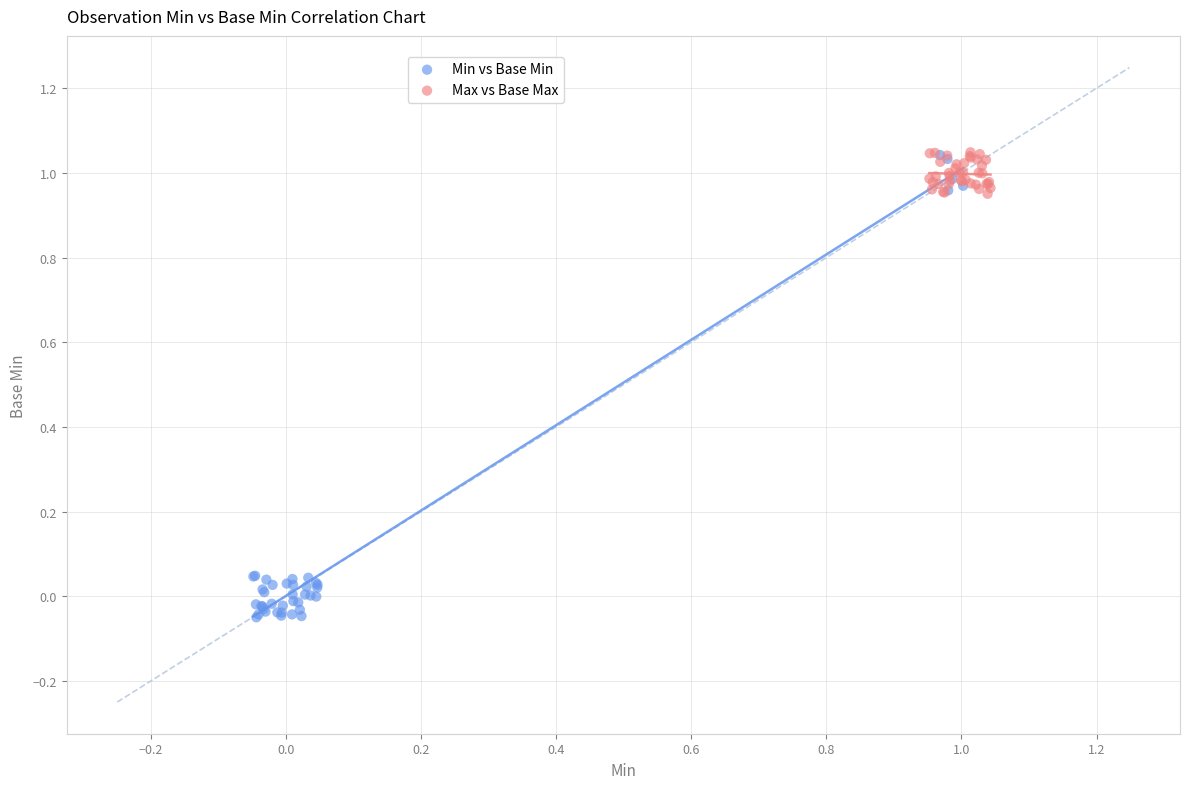

Which series has the largest Y range (max minus min)?

Min vs Base Min